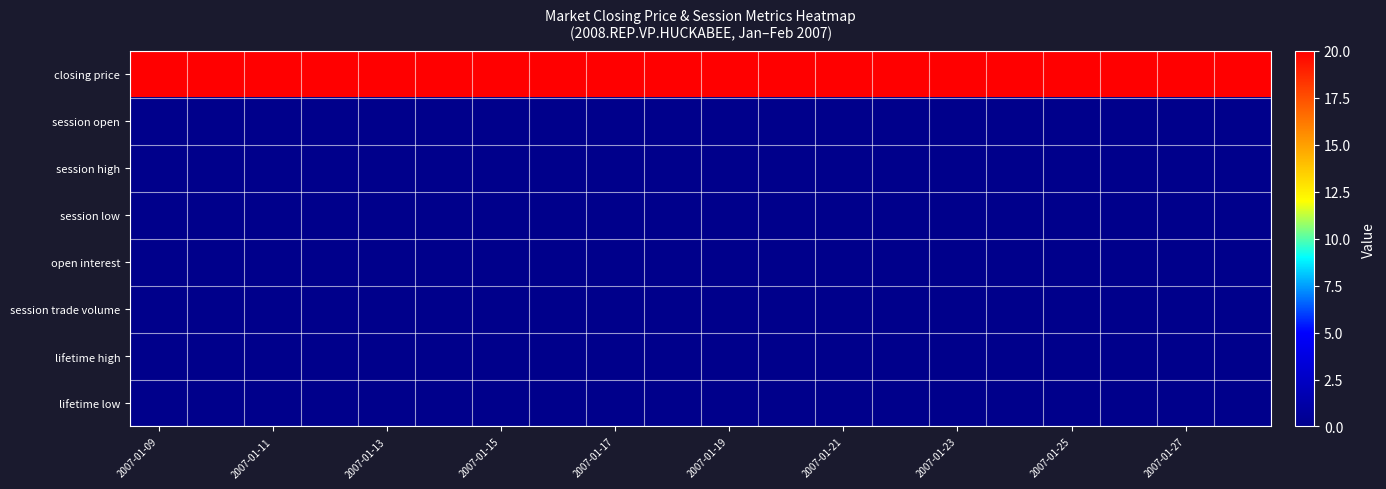

At how many categories does at least one series exceed 0?

20